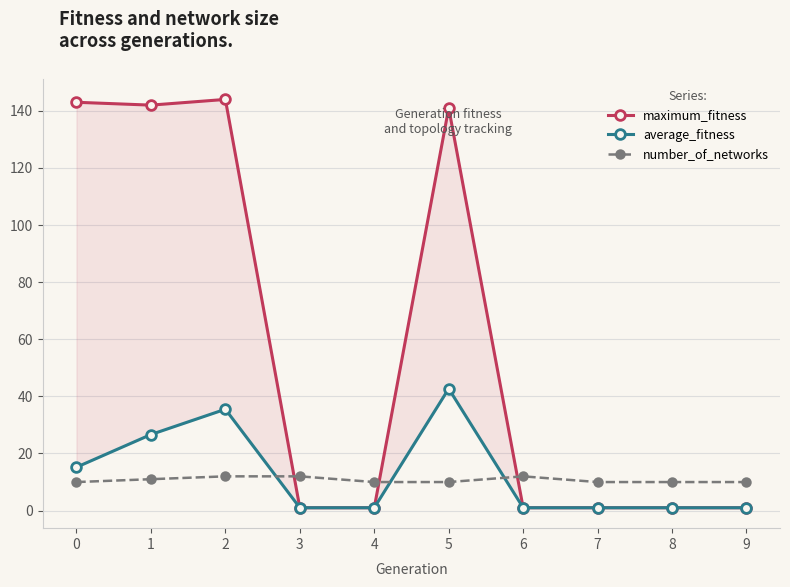

Which series has the widest spread of values?

maximum_fitness